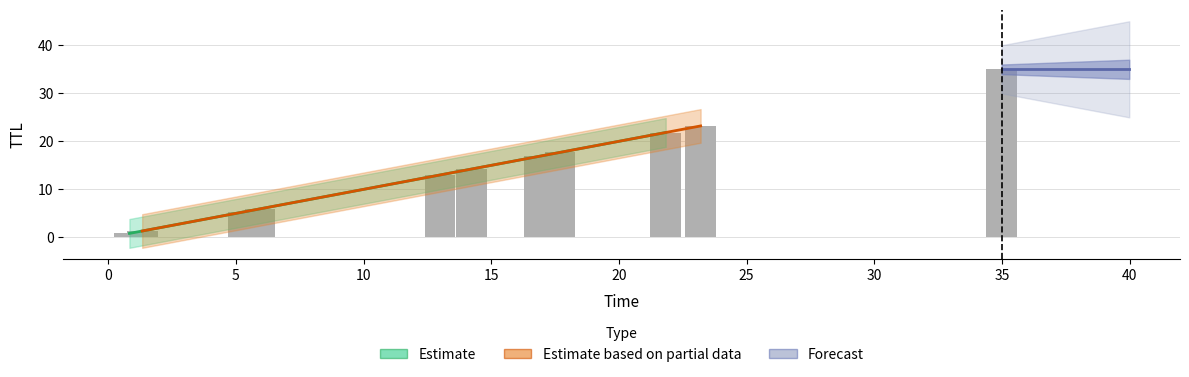

What is the ratio of the value at 16.900384825188667 to the value at 21.83384669967927?

0.8